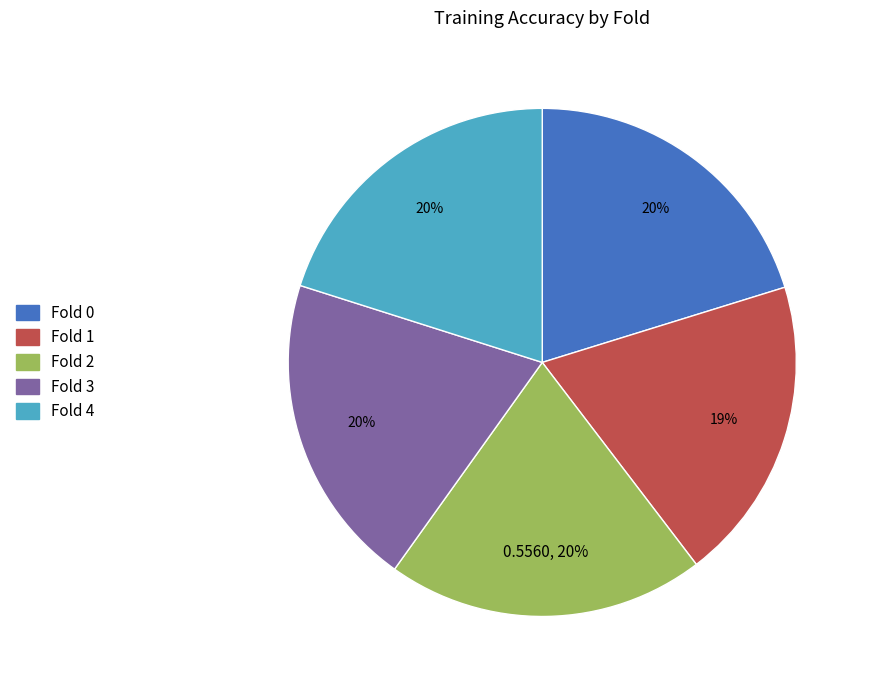

Between Fold 0 and Fold 1, which is larger?

Fold 0